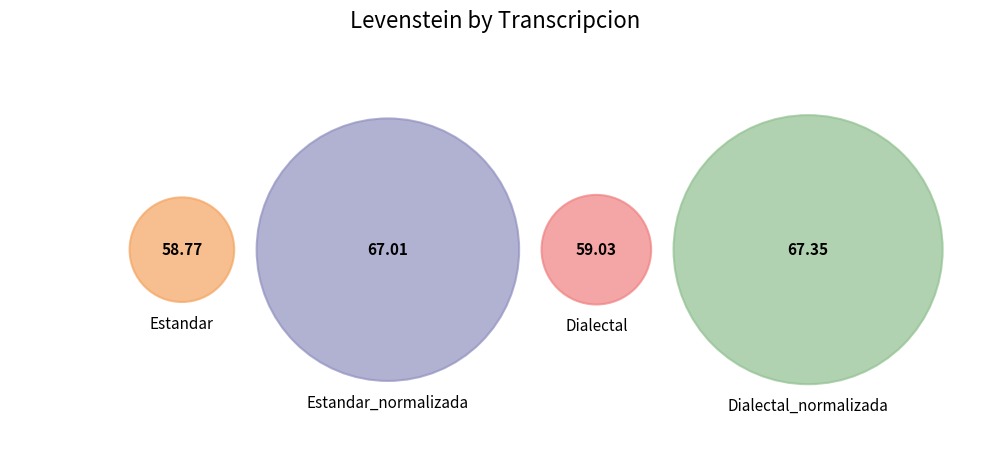

To the nearest percent, what percentage of the pie is Estandar?

23%